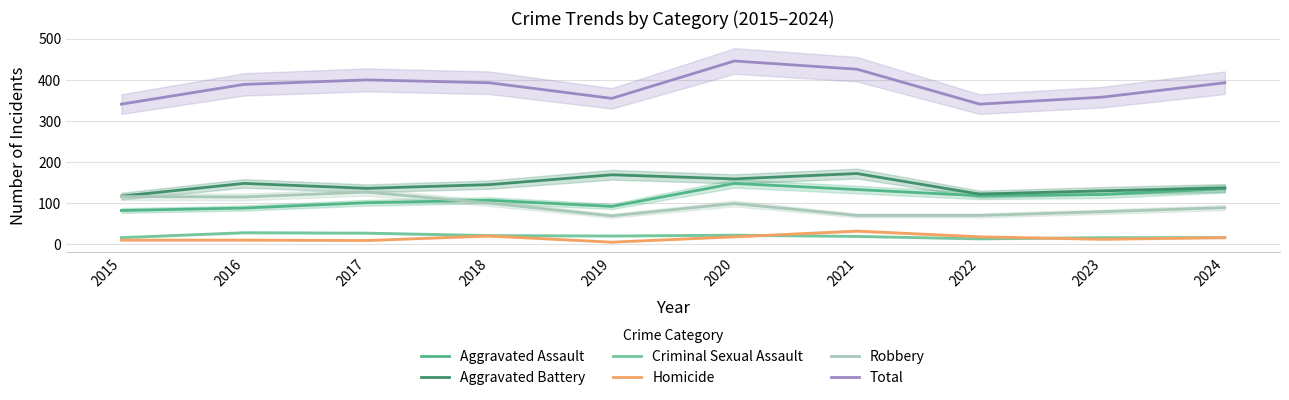

How many lines are shown in the chart?

6